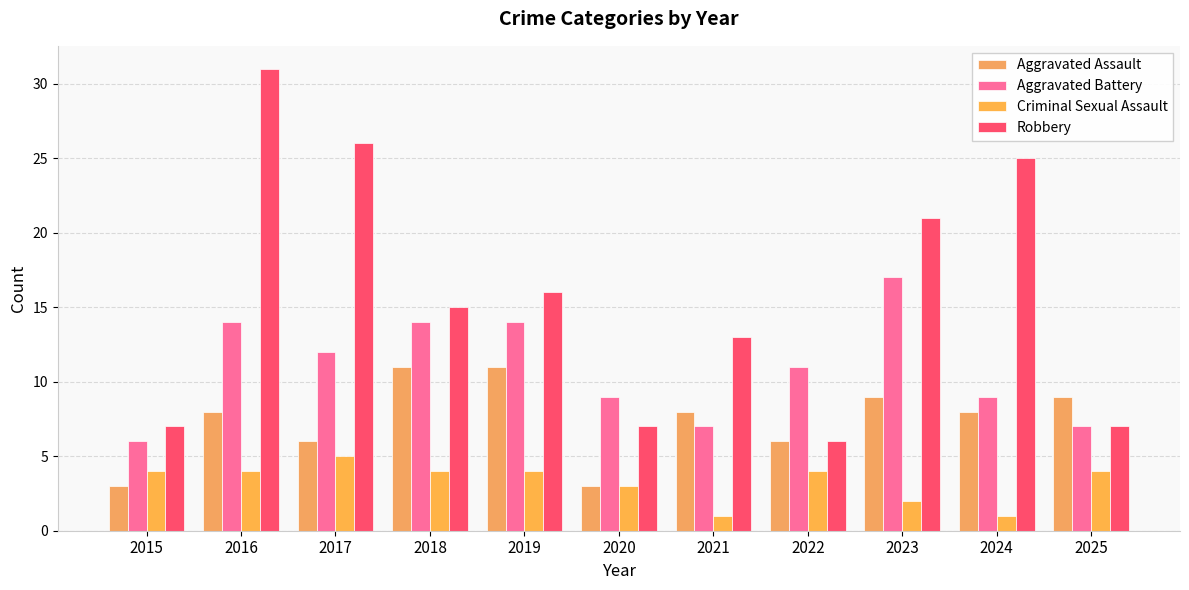

What is the difference between the maximum and minimum values in the Robbery series?

25